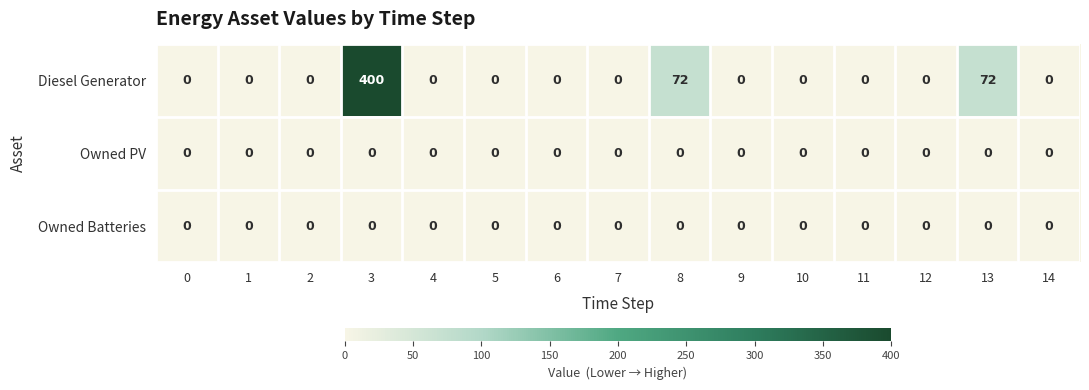

True or false: Owned Batteries has a value of 0 at 1.

True